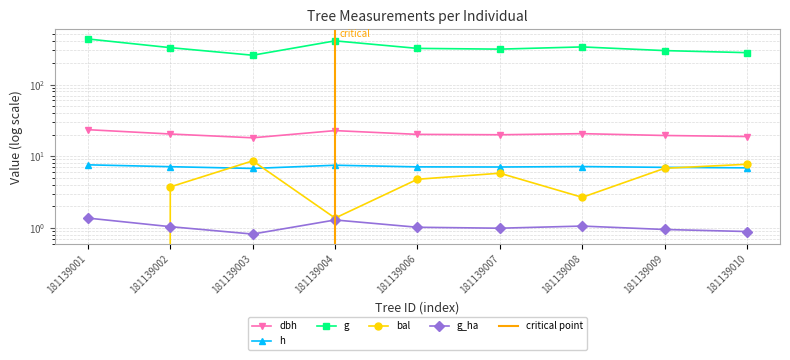

What are all the series names shown in the legend?

dbh, h, g, bal, g_ha